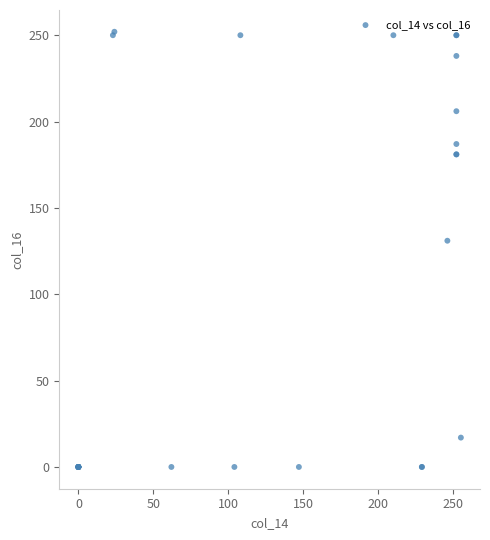

What Y value in the scatter plot is closest to 126?

131